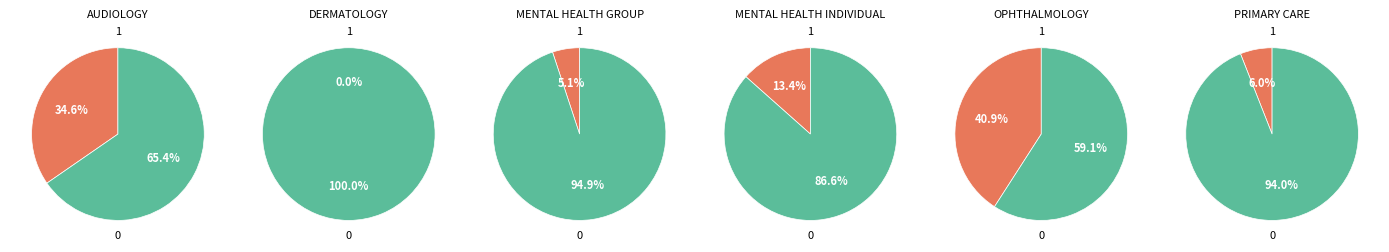

What is the total percentage of MENTAL HEALTH INDIVIDUAL and AUDIOLOGY?

48.1%